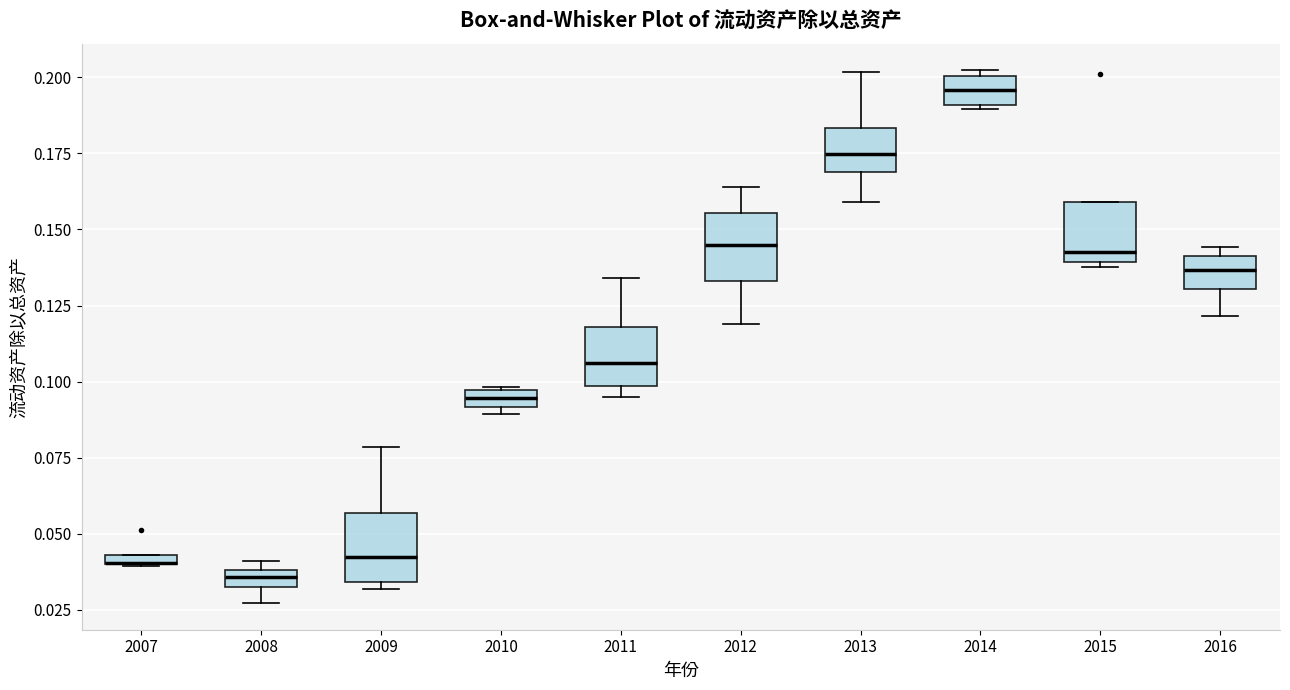

Where does the lower whisker of the box at x = 2016 end on the y-axis? The values are not printed on the chart, so give them approximately, as read against the axis.

0.120